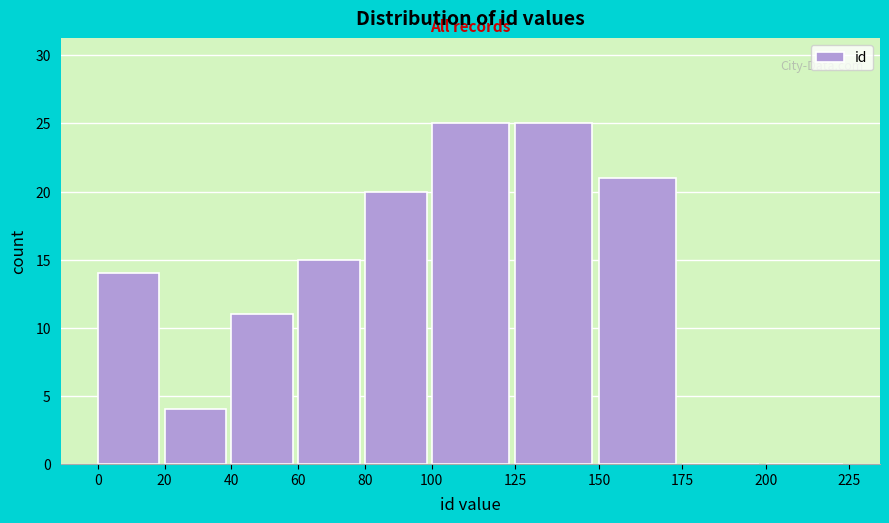

How tall is the bar that spans 20 to 40 on the x-axis? The values are not printed on the chart, so give them approximately, as read against the axis.

4